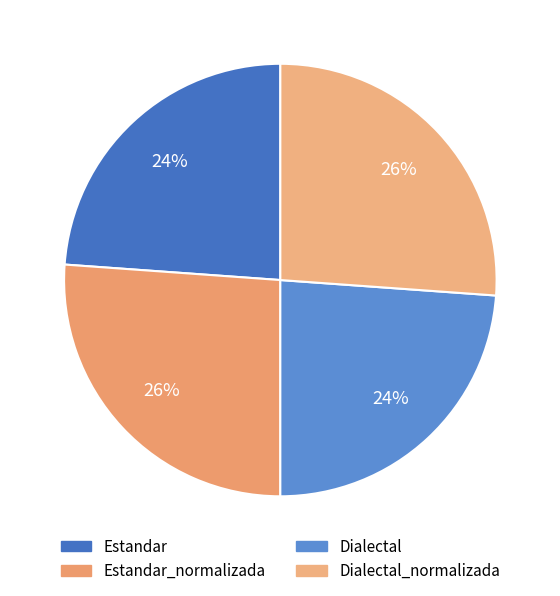

Combined, what portion of the pie is Estandar and Dialectal?

47.7%